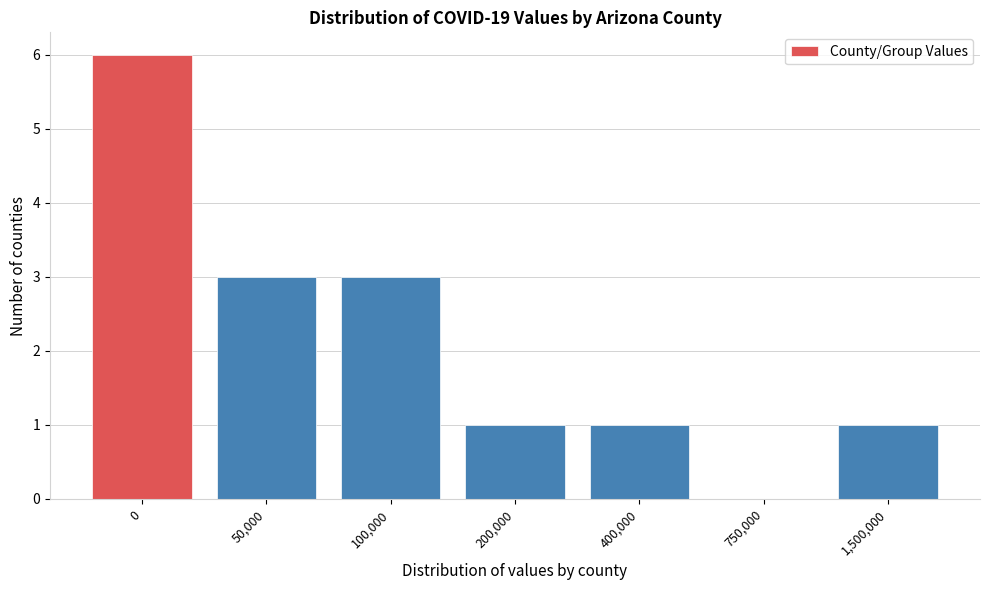

Reading left to right, list all the values displayed in this chart.

0=6	50,000=3	100,000=3	200,000=1	400,000=1	750,000=0	1,500,000=1